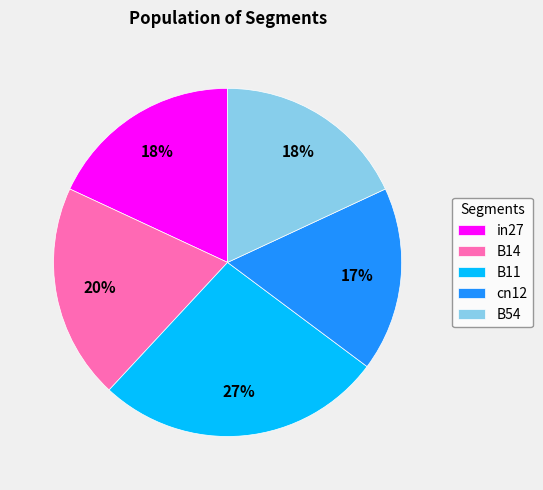

What percentage is the B54 slice, to the nearest percent?

18%